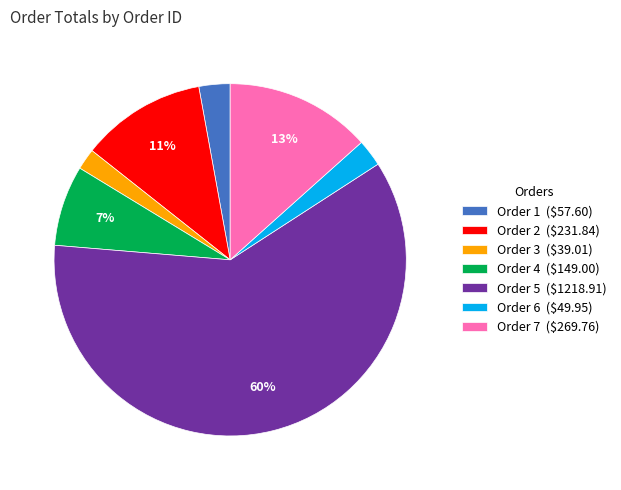

To the nearest percent, what is the difference between the largest and smallest slice percentages?

59%